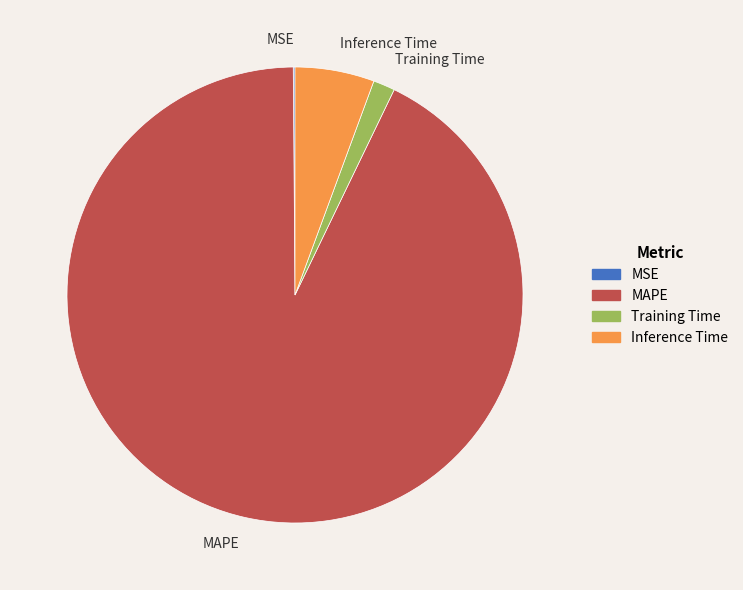

Is it true that Inference Time is 11% of the pie?

False